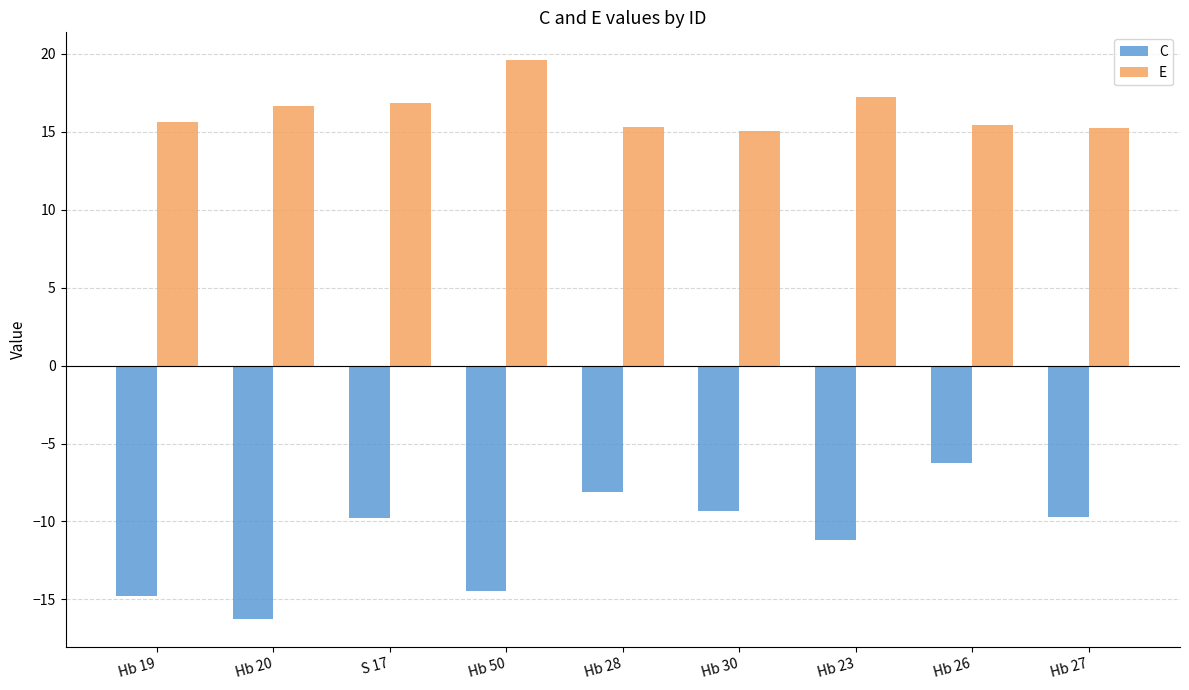

Read the C value at Hb 27.

-9.7